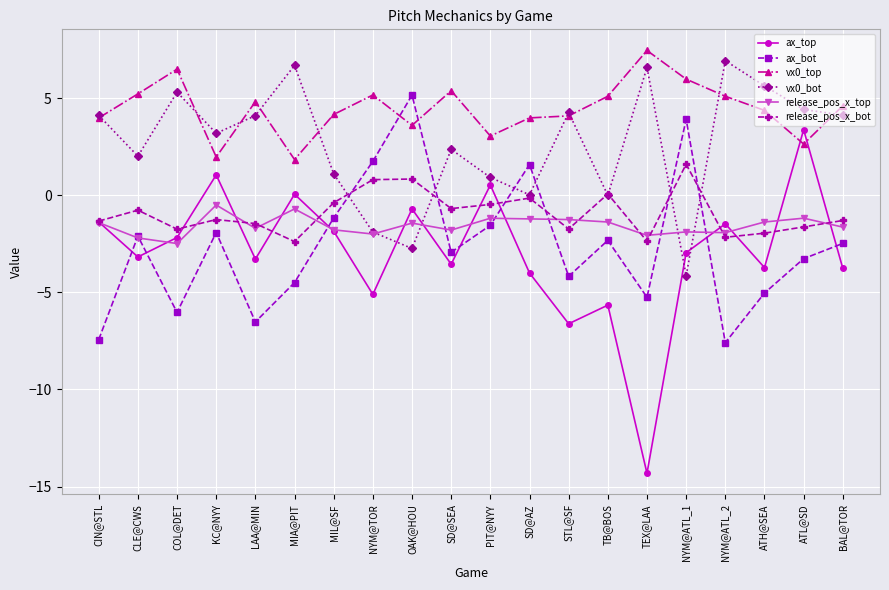

True or false: ax_bot has a value of -1.9 at KC@NYY.

True